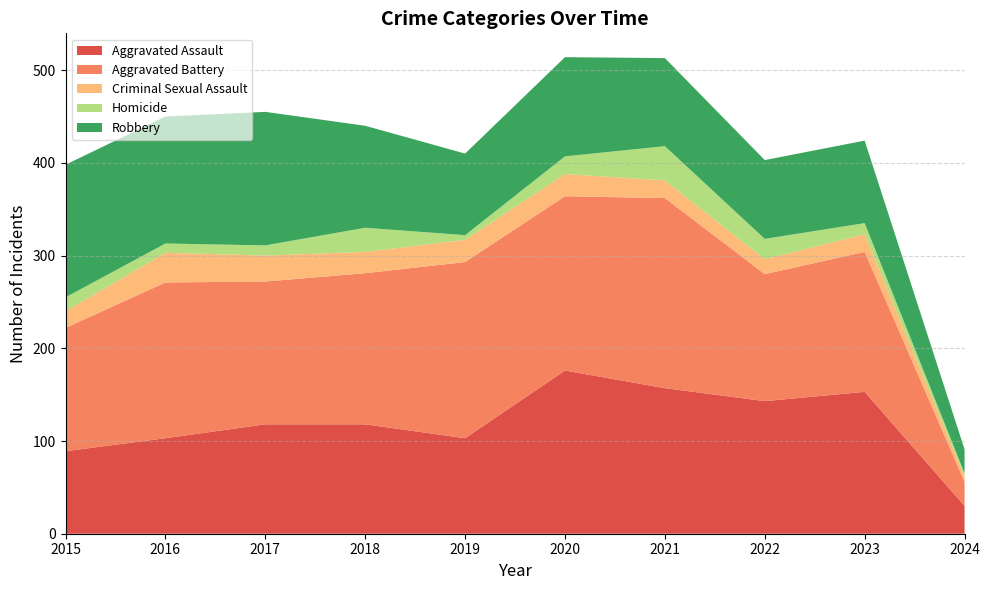

Reading left to right, extract all data points from this chart.

Aggravated Assault: 89	103	118	118	103	176	157	143	153	30
Aggravated Battery: 133	168	154	163	190	188	205	137	151	26
Criminal Sexual Assault: 18	32	28	23	24	24	19	16	19	6
Homicide: 15	10	11	26	5	19	37	22	12	3
Robbery: 143	137	144	110	88	107	95	85	89	26